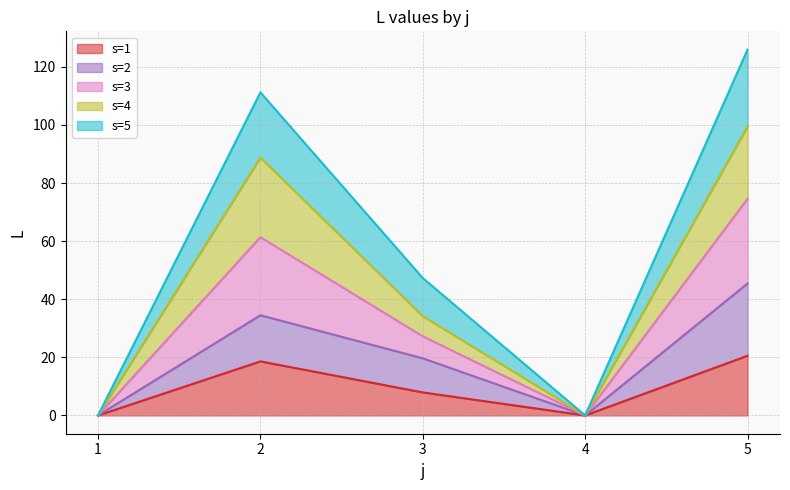

At which category is the sum across all series the highest?

5